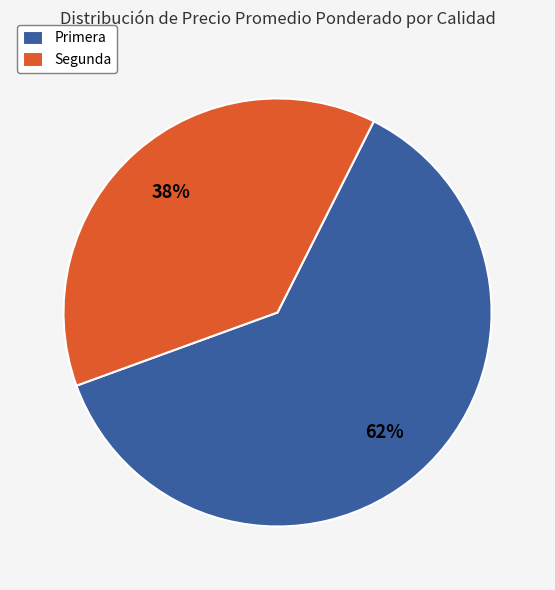

Approximately how many times larger is the value at Segunda compared to Primera?

0.6